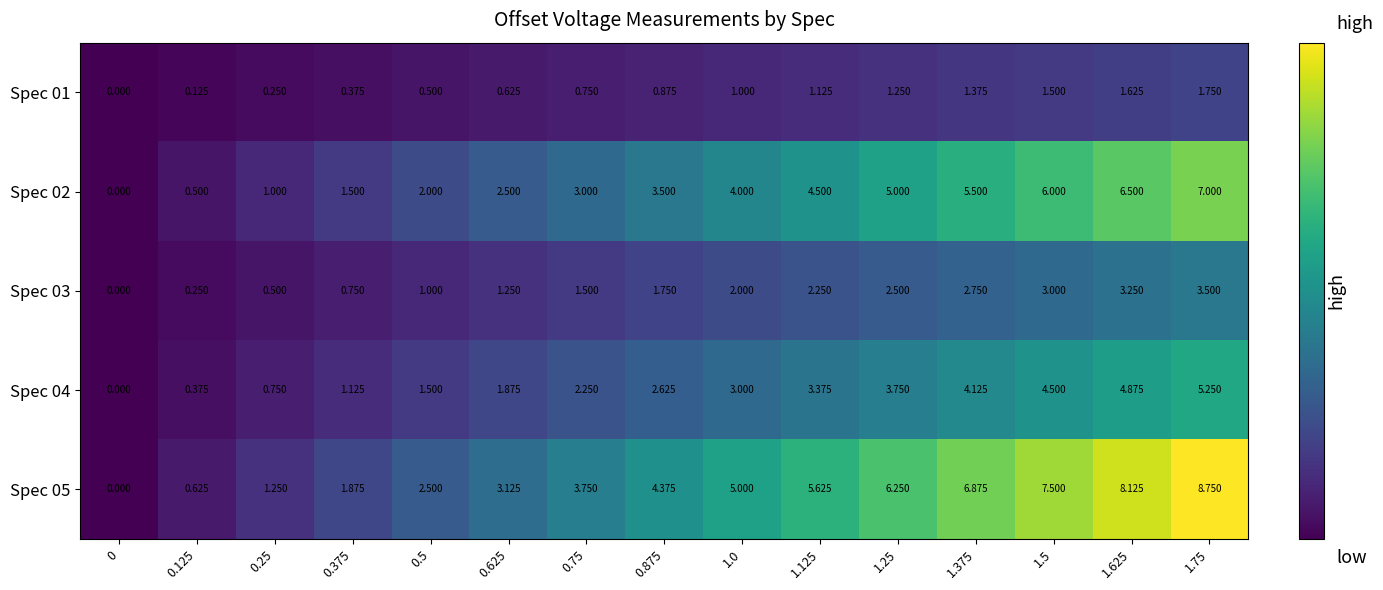

Which series has the largest range (max minus min)?

Spec 05